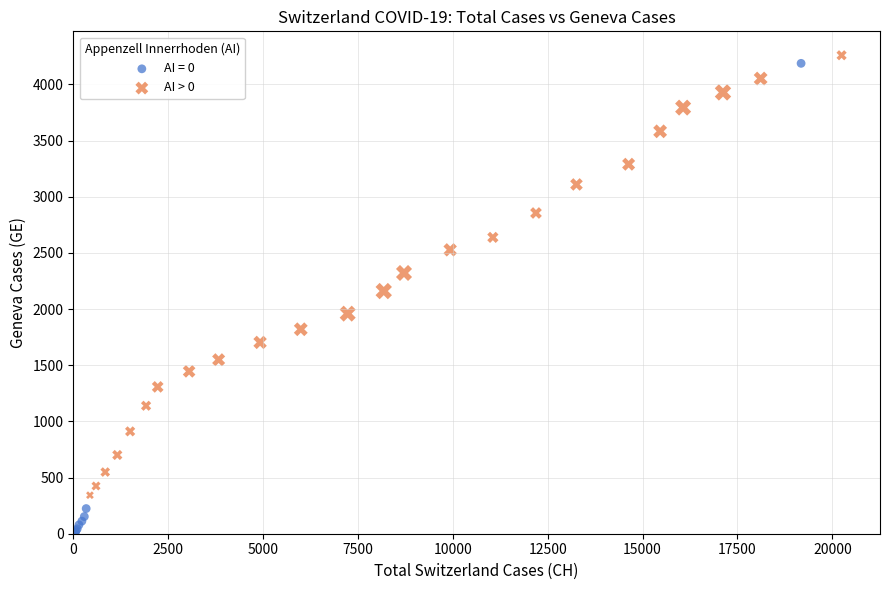

Which series has the largest Y range (max minus min)?

AI = 0